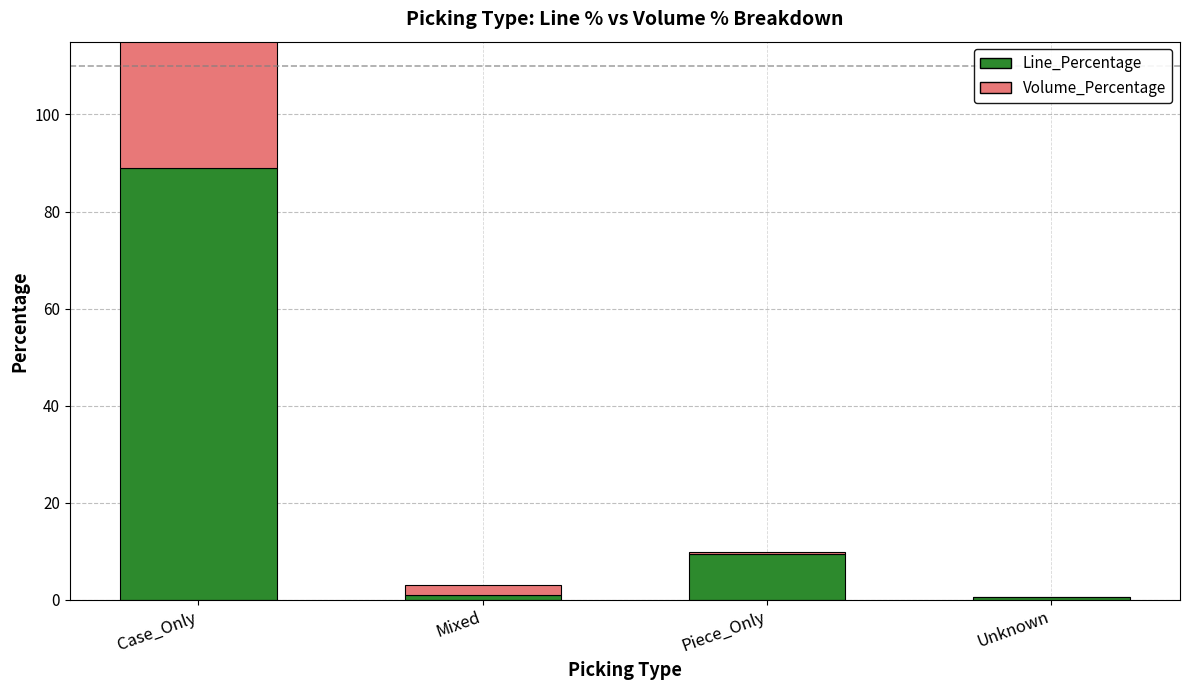

What is the sum of the Line_Percentage values at Mixed and Piece_Only?

10.5